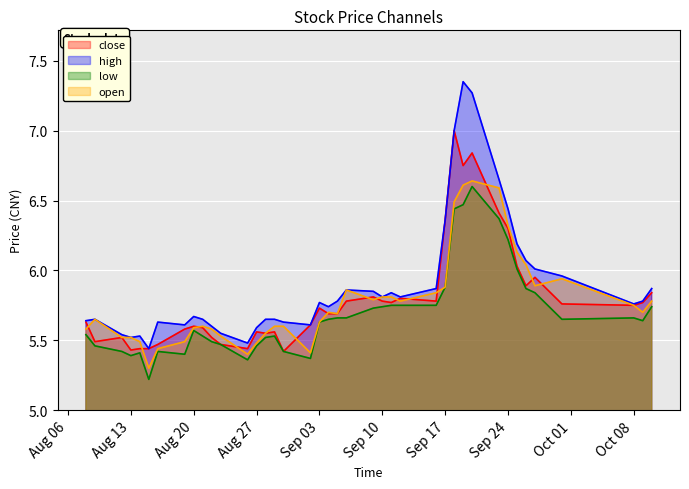

True or false: high and open cross at least once.

False